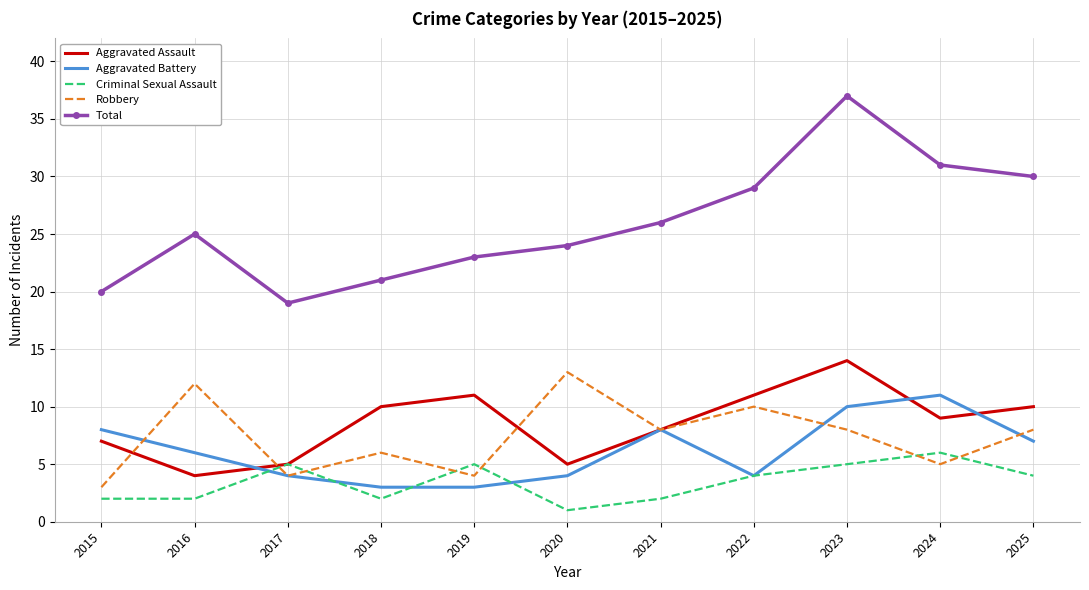

What is the total value across all series at 2022?

58